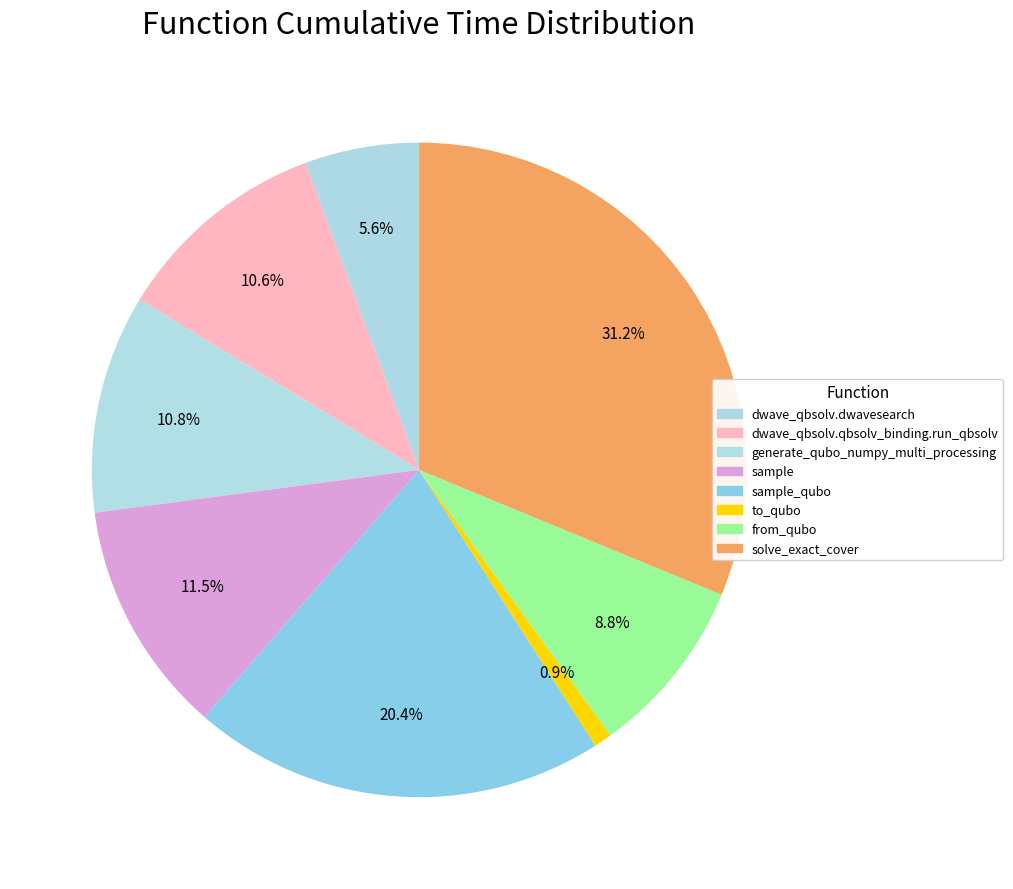

To the nearest percent, what portion does sample_qubo represent?

20%